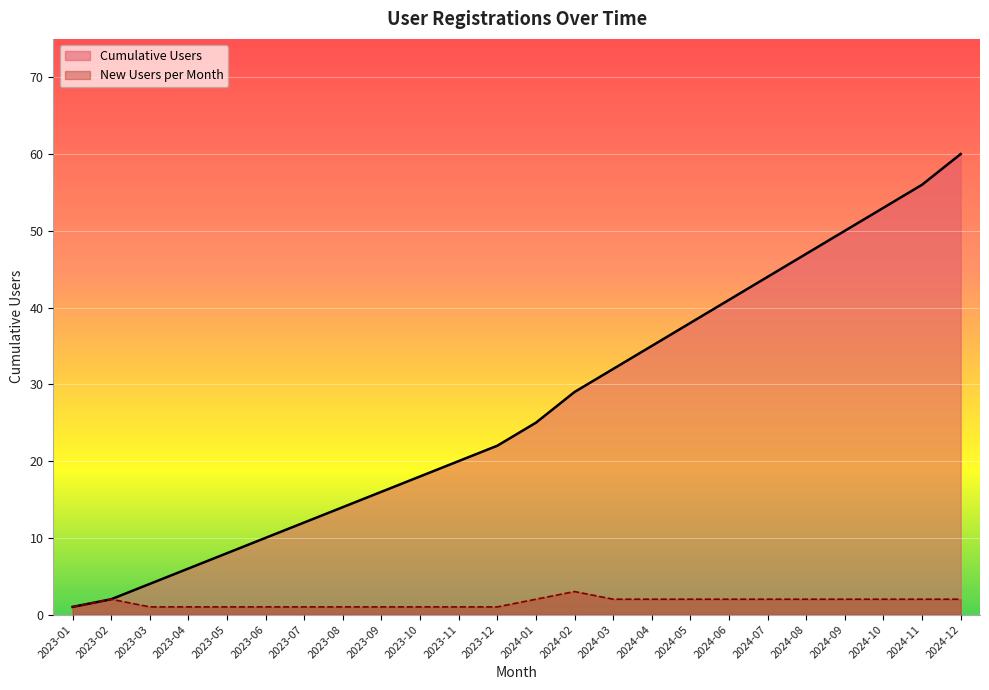

At 2024-08, list the series in order from smallest to largest.

New Users per Month, Cumulative Users